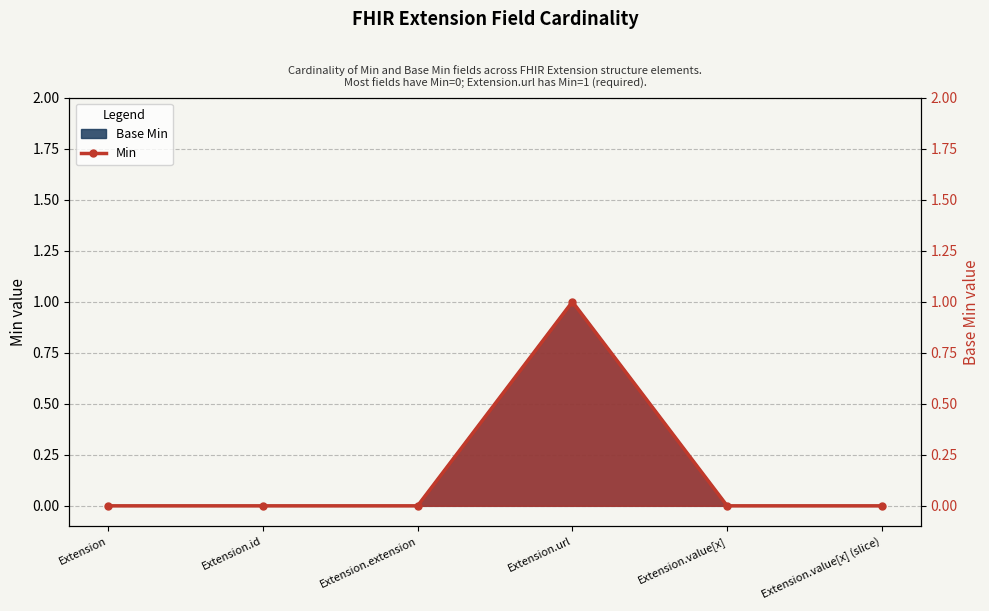

List the labels in order of value, smallest first.

Extension, Extension.id, Extension.extension, Extension.value[x], Extension.value[x] (slice), Extension.url